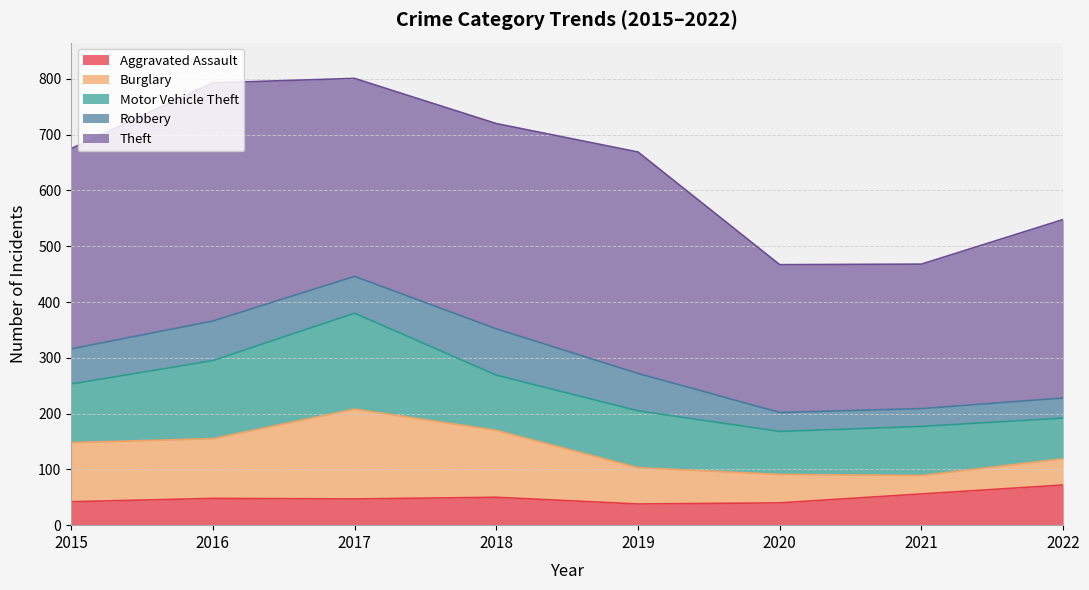

At which label does Theft first exceed 359?

2016